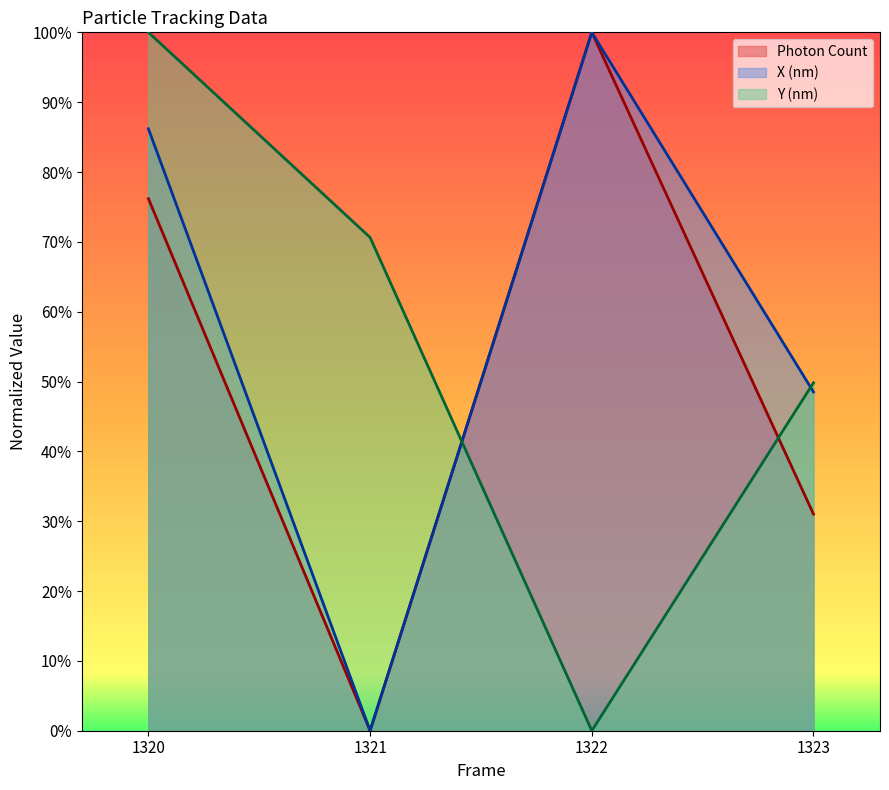

At which label does Y (nm) reach its peak?

1320